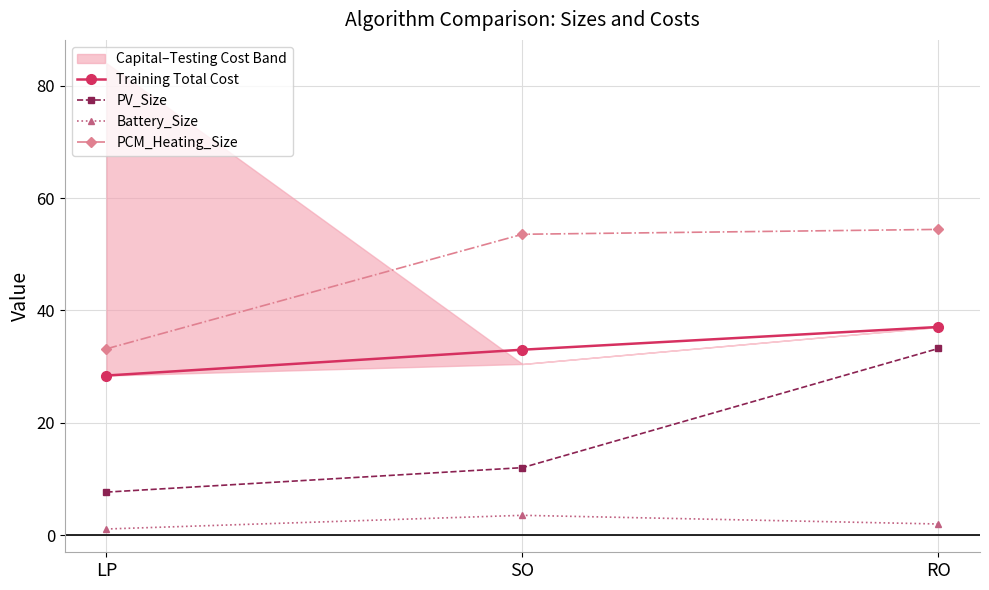

What is the smallest value displayed?

1.1